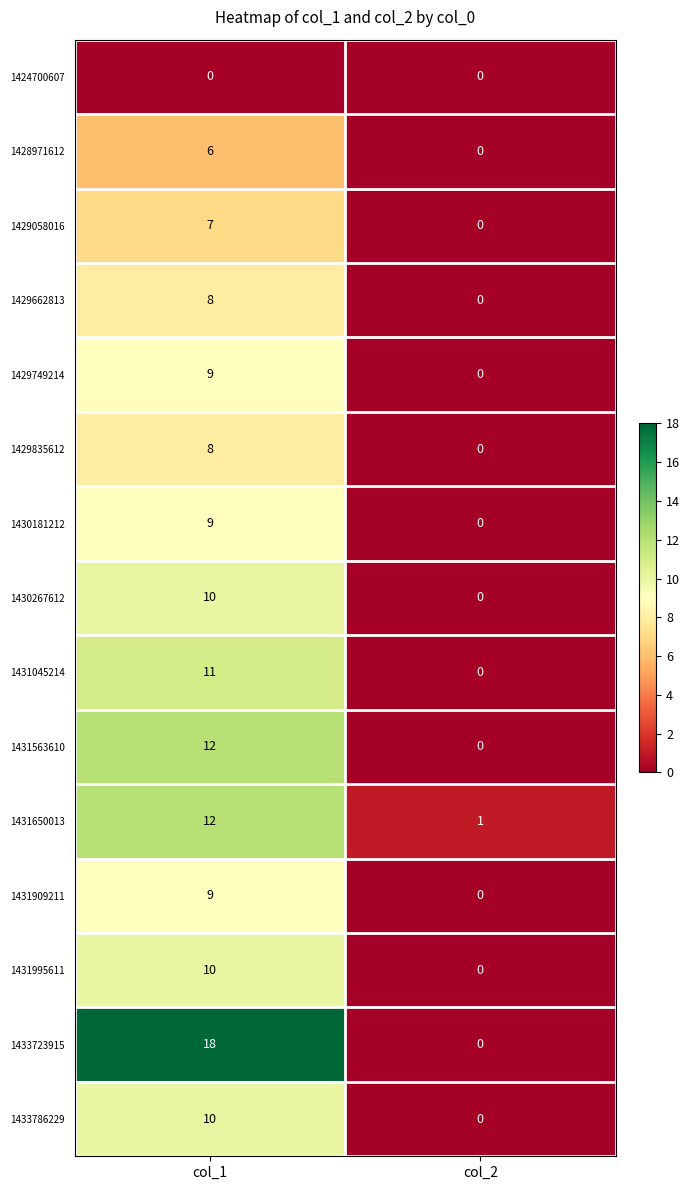

What is the approximate value of 1428971612 at col_1?

6